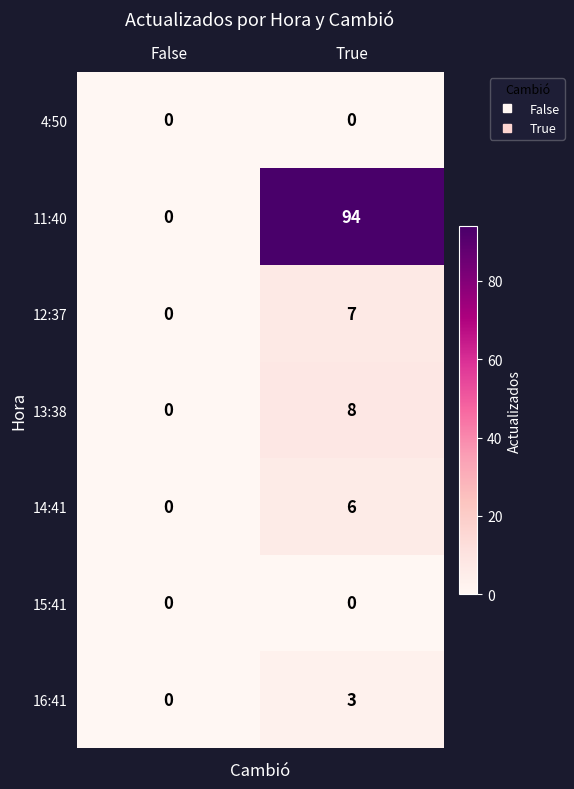

At which label is 16:41 closest to 1?

False